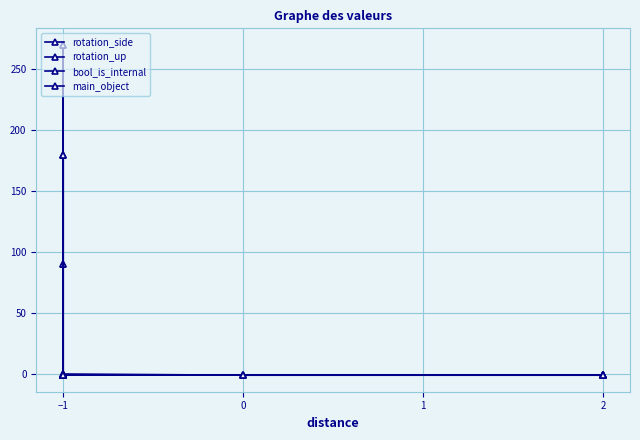

True or false: main_object and rotation_side cross at least once.

False